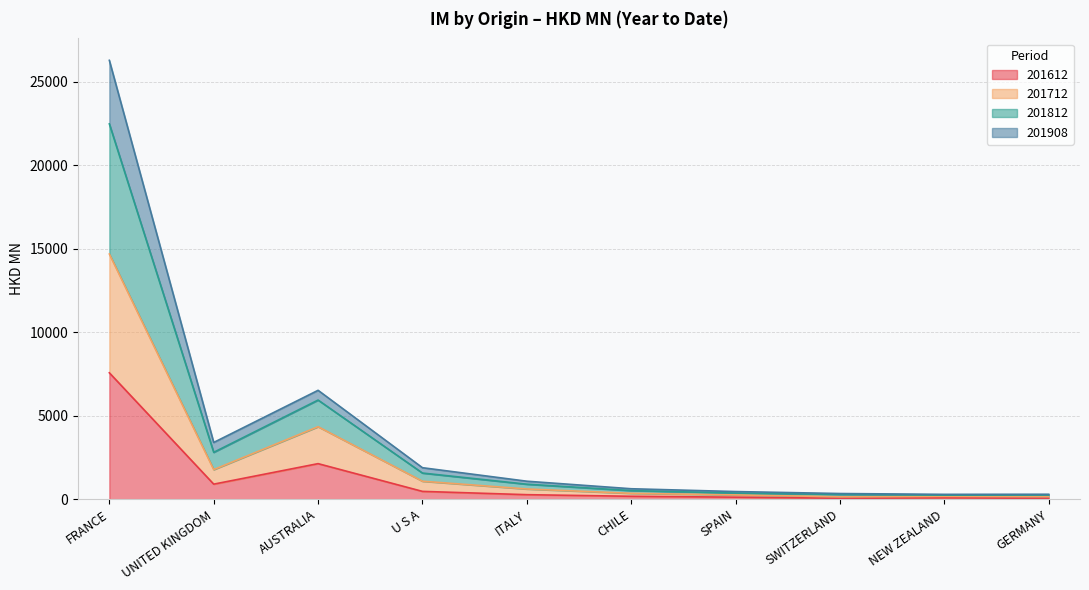

True or false: 201712 has more than 0 points higher than both neighbors.

True